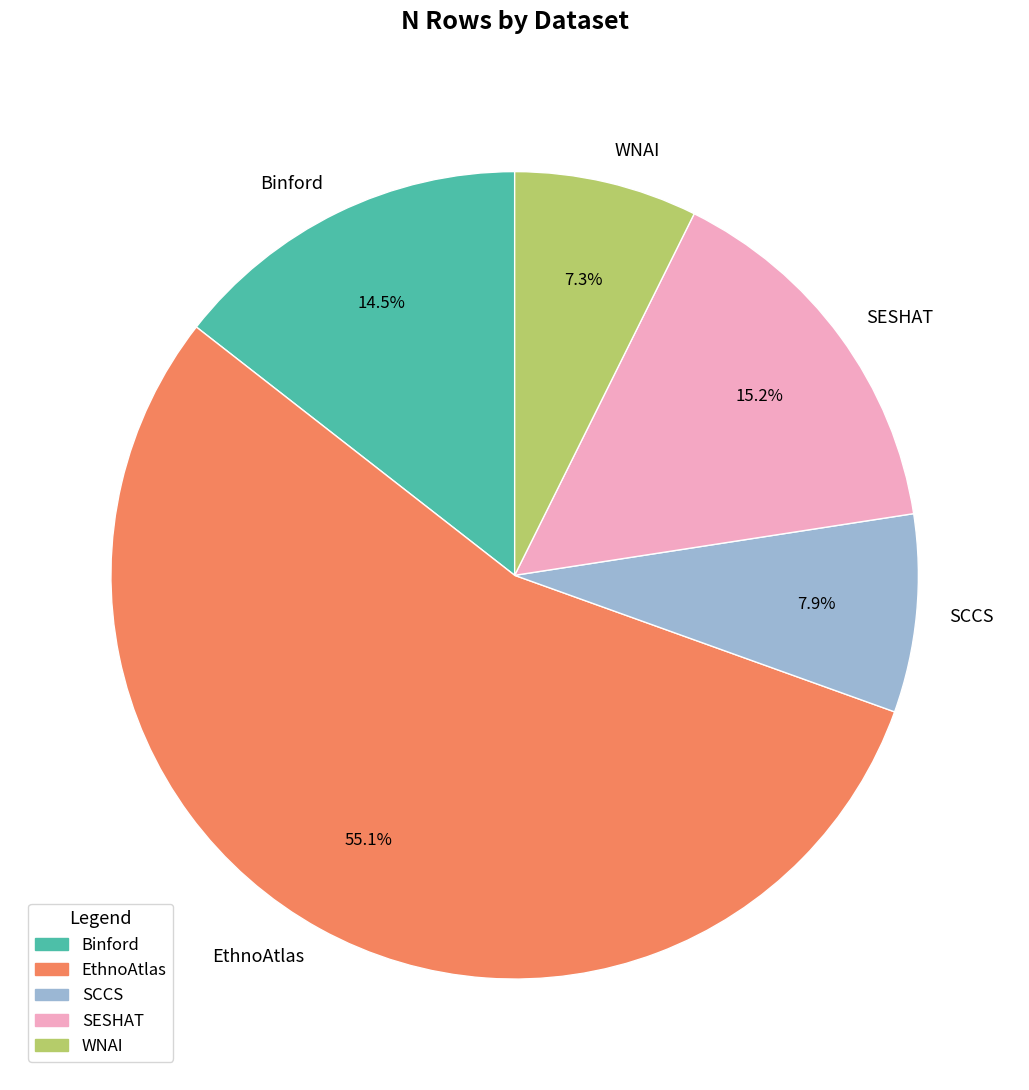

True or false: WNAI accounts for 7% of the total.

True